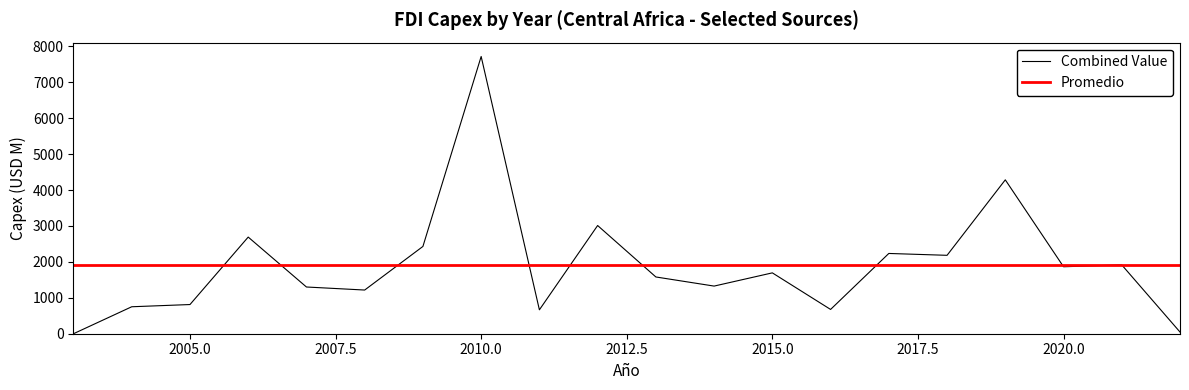

The value of Combined Value at 2010.0 is 2210.8. True or false?

False